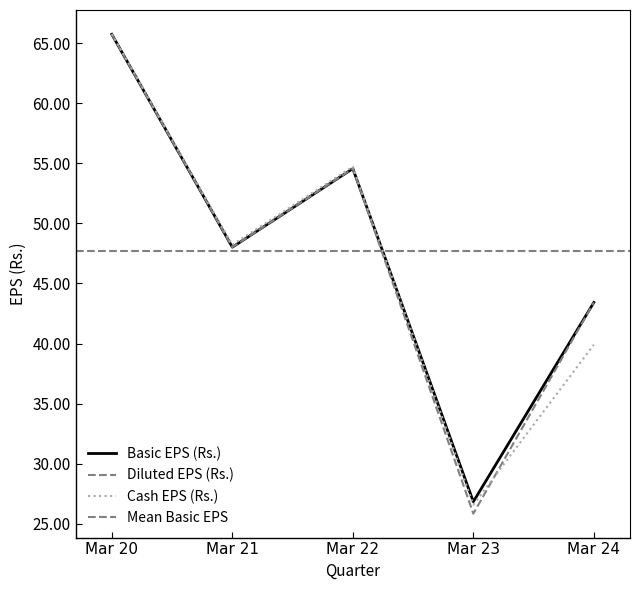

True or false: Cash EPS (Rs.) has more than 2 interior local peaks.

False